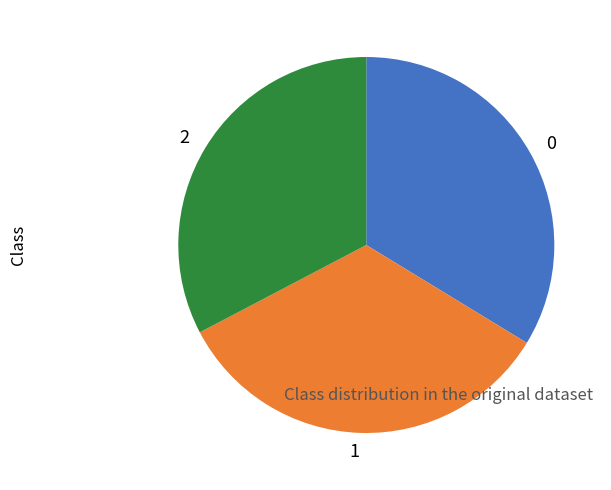

Do 0 and 2 together represent more than half of the pie?

Yes